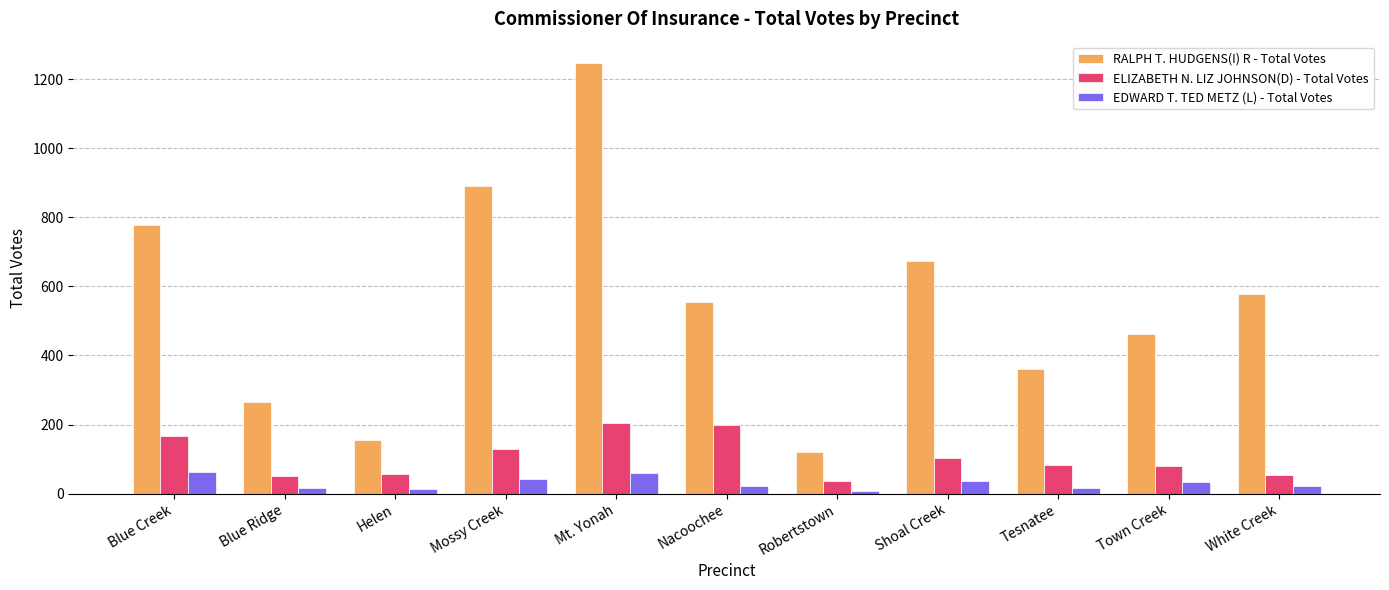

At which category is the sum across all series the highest?

Mt. Yonah